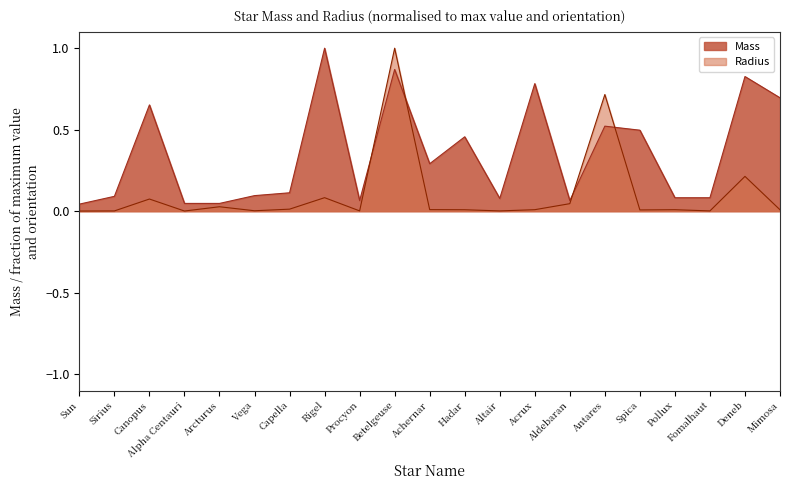

Does the chart display data point markers on the line(s)?

No